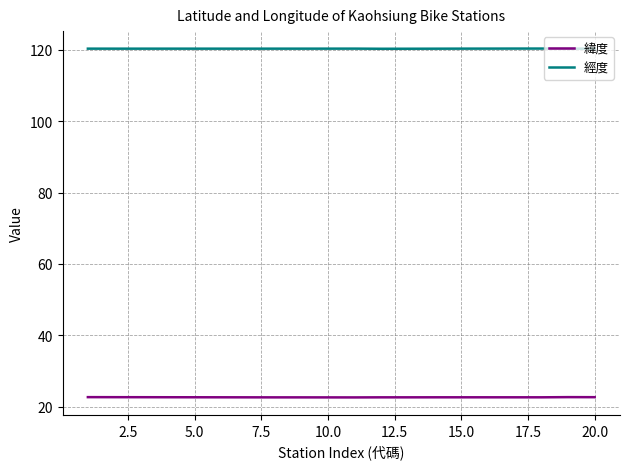

True or false: 緯度 and 經度 cross at least once.

False